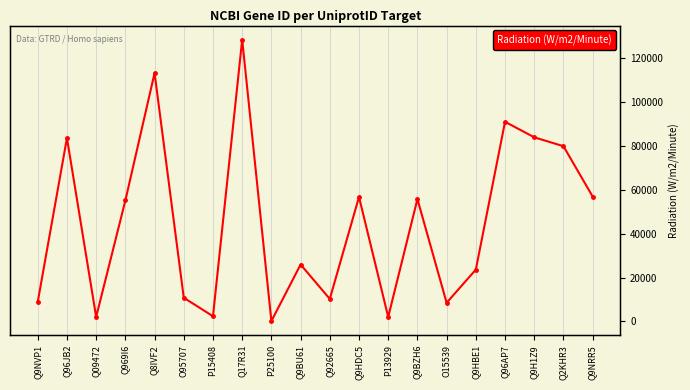

Reading right to left, extract all data points from this chart.

Q9NRR5=56893	Q2KHR3=79832	Q9H1Z9=83882	Q96AP7=90952	Q9HBE1=23598	O15539=8490	Q9BZH6=55717	P13929=2027	Q9HDC5=56704	Q92665=10240	Q9BU61=25915	P25100=146	Q17R31=128387	P15408=2355	O95707=10775	Q8IVF2=113146	Q969I6=55089	Q09472=2033	Q96JB2=83548	Q9NVP1=8886